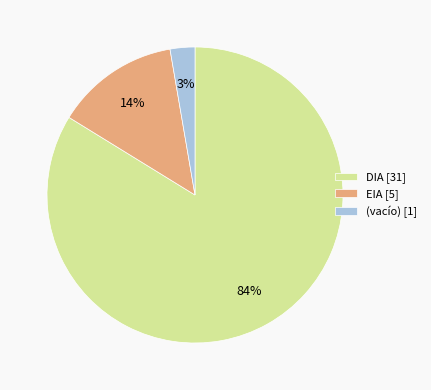

Does DIA [31] account for over 50% of the chart?

Yes